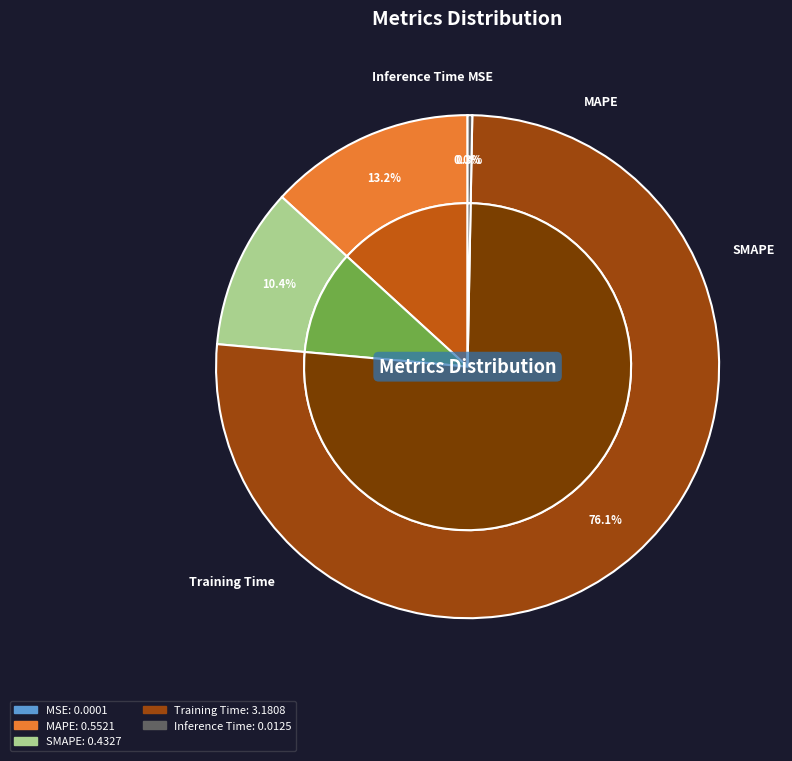

True or false: Inference Time accounts for 6% of the total.

False